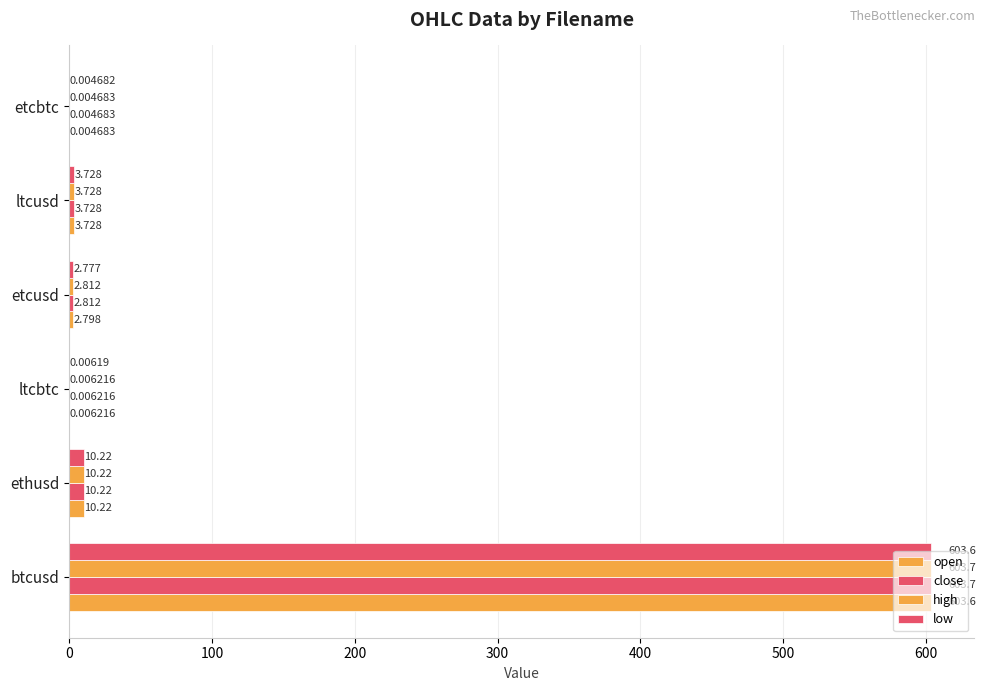

How many data points does each series have?

6